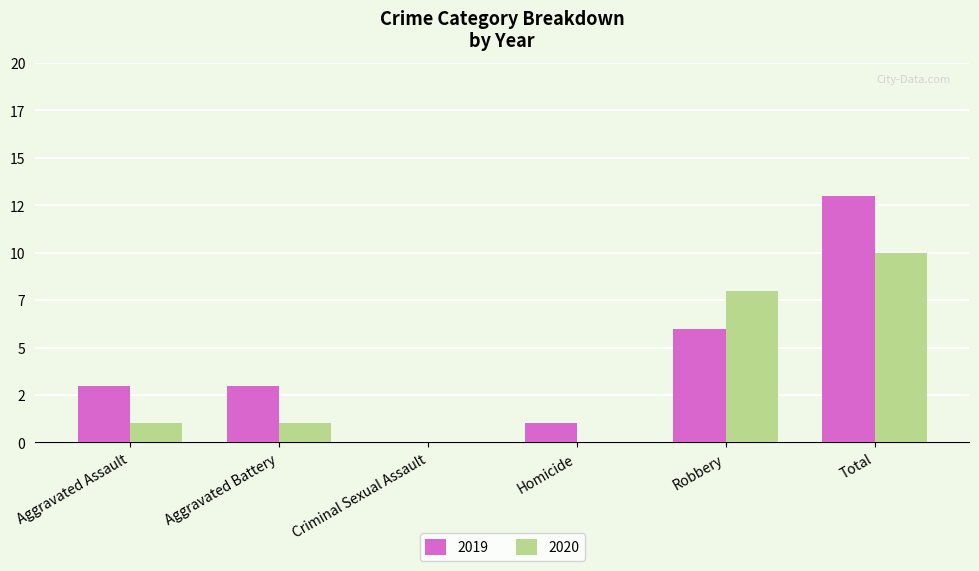

What are all the series names shown in the legend?

2019, 2020